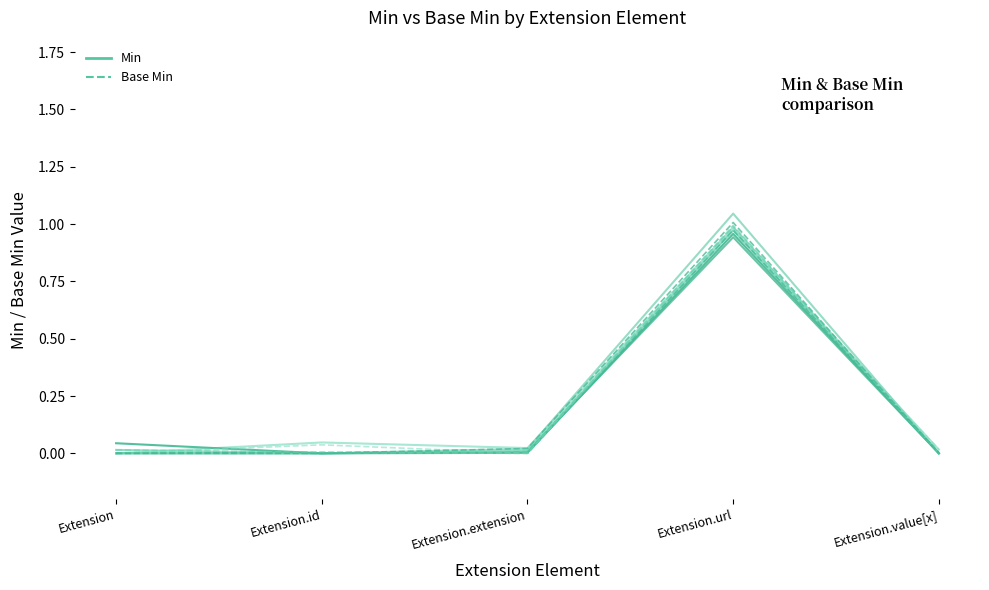

Does the chart have visible grid lines?

No